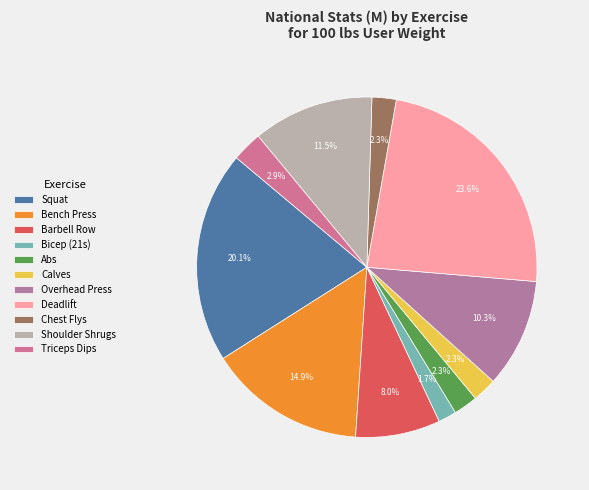

Combined, what portion of the pie is Chest Flys and Squat?

22.4%